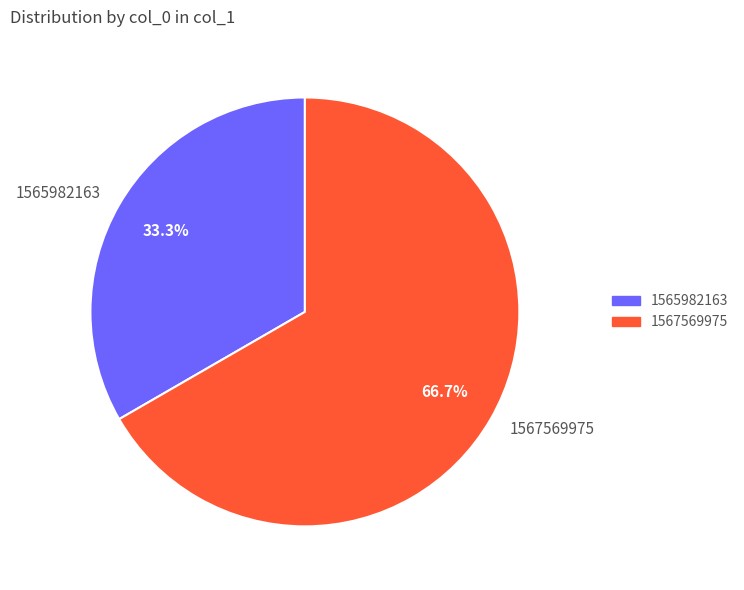

To the nearest percent, what is the combined percentage of 1567569975 and 1565982163?

100%